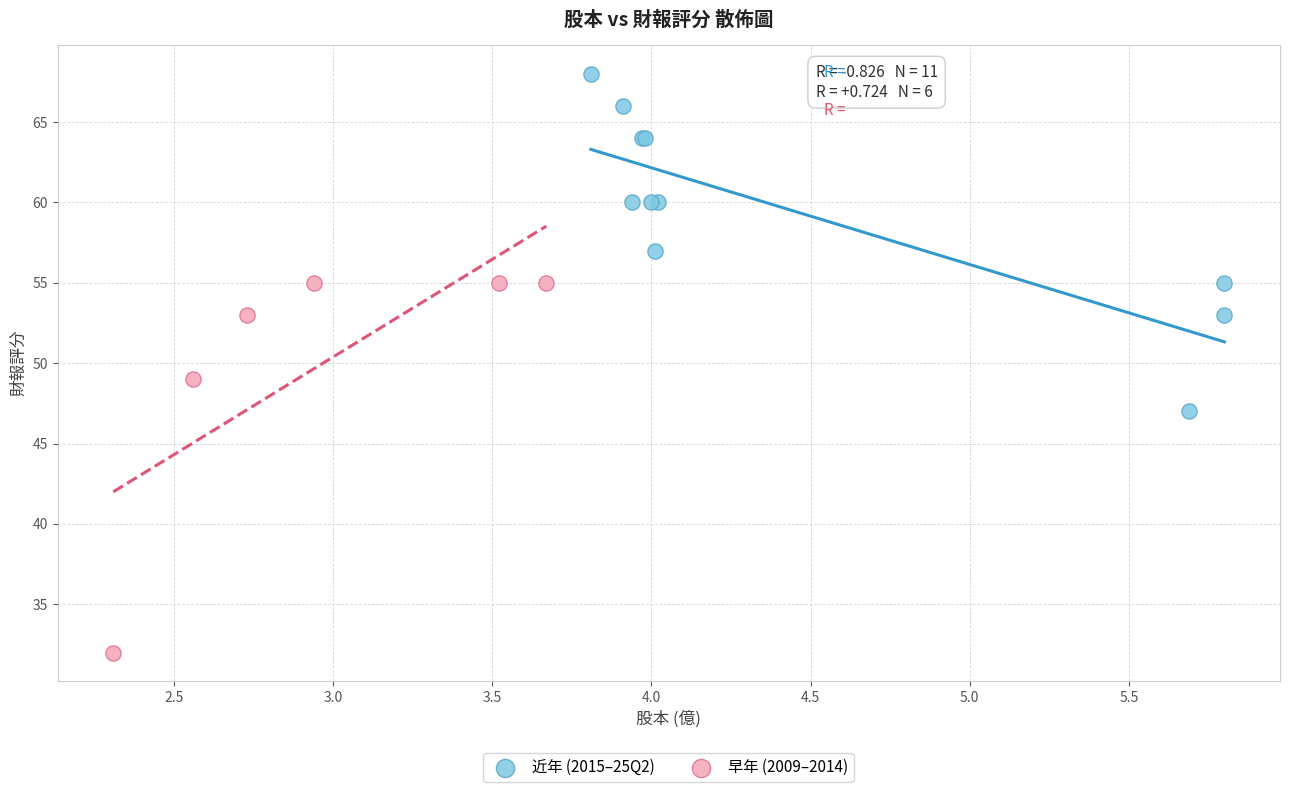

Which series contains the lowest Y value?

早年 (2009–2014)